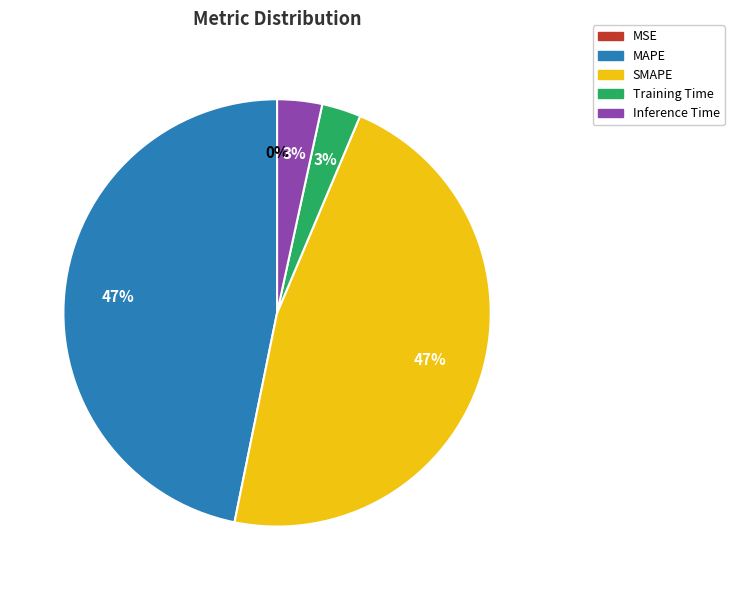

To the nearest percent, what is the difference between the Training Time and MAPE slice percentages?

44%